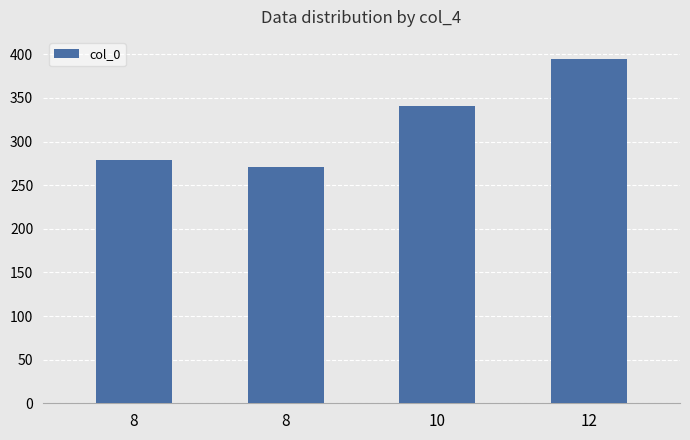

What is the change in value from 8 to 12?

+123.2